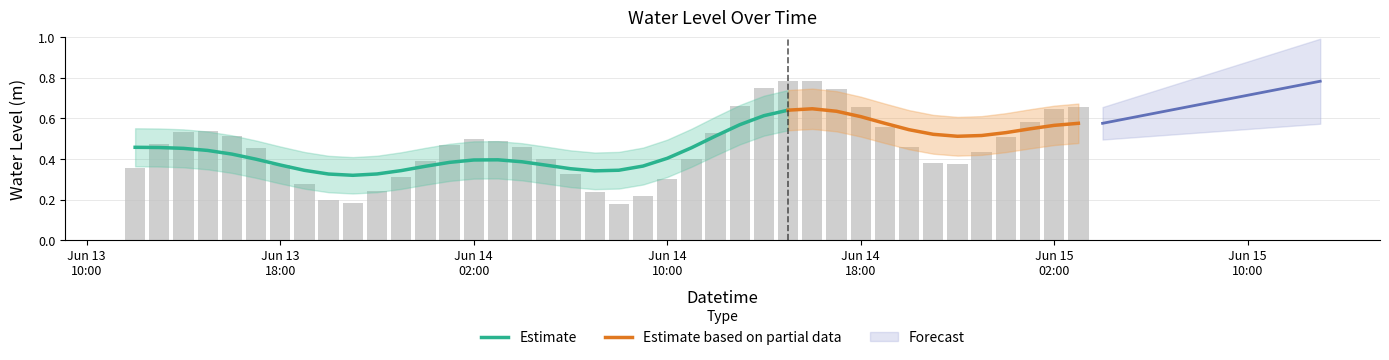

Read the value at 2025-06-14 16:00:00.

0.8